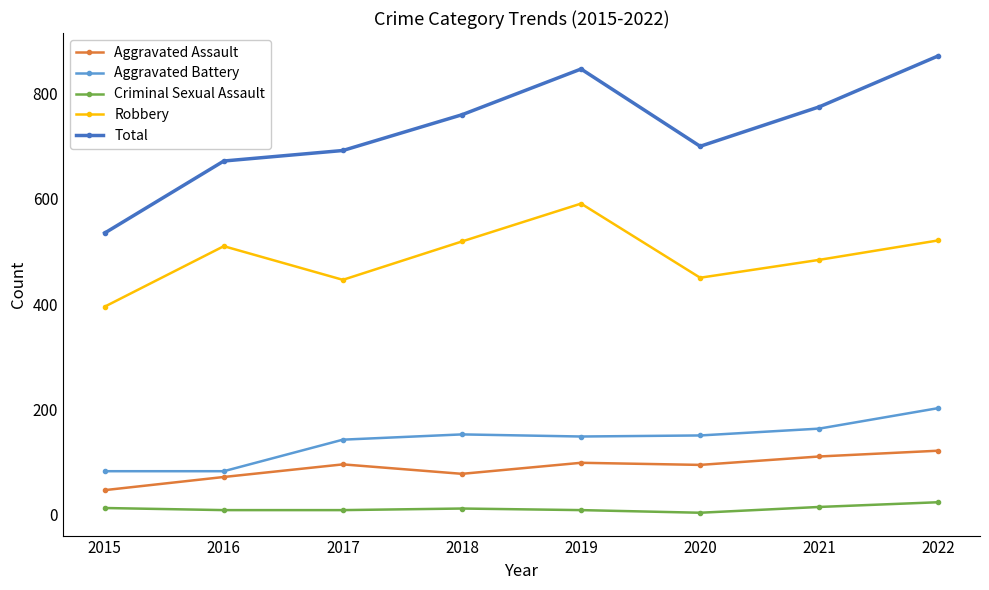

What is the sum of all Aggravated Battery values?

1121